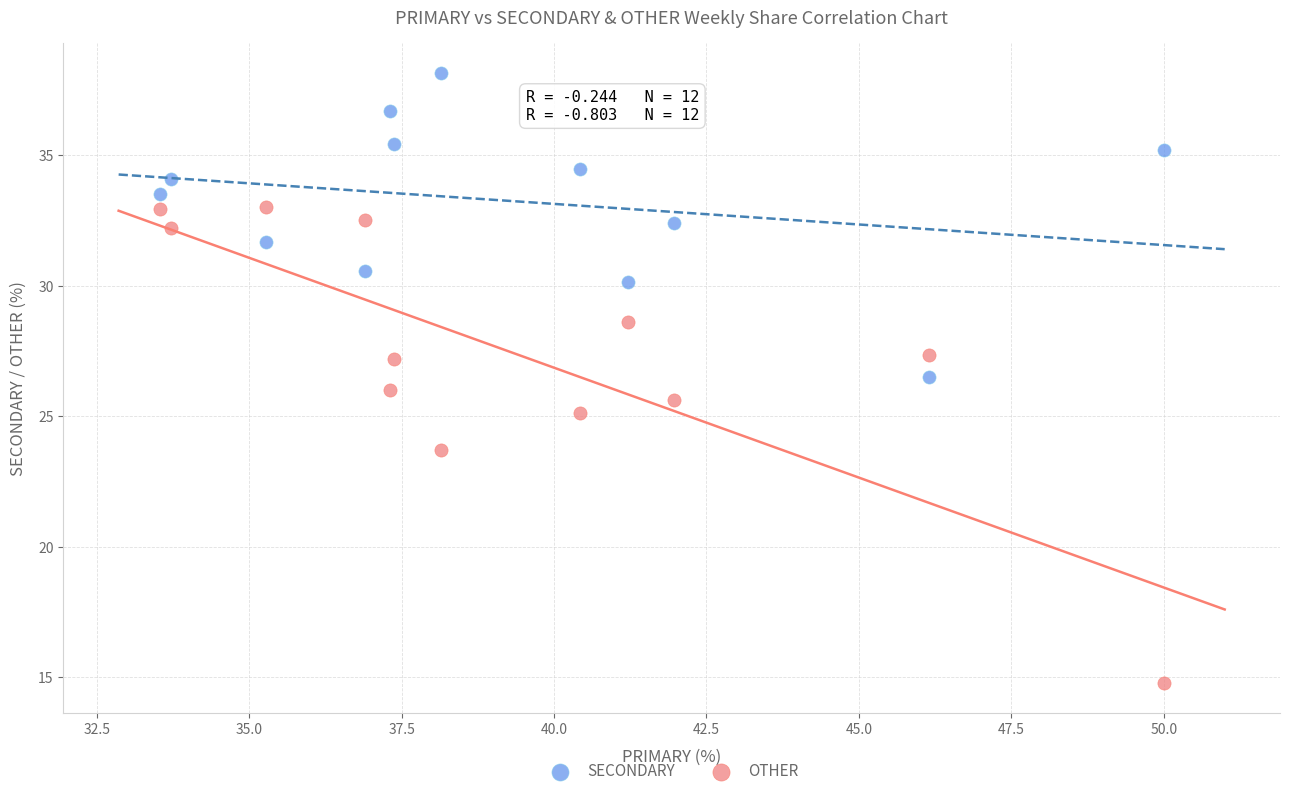

Which series has the widest spread of Y values?

OTHER